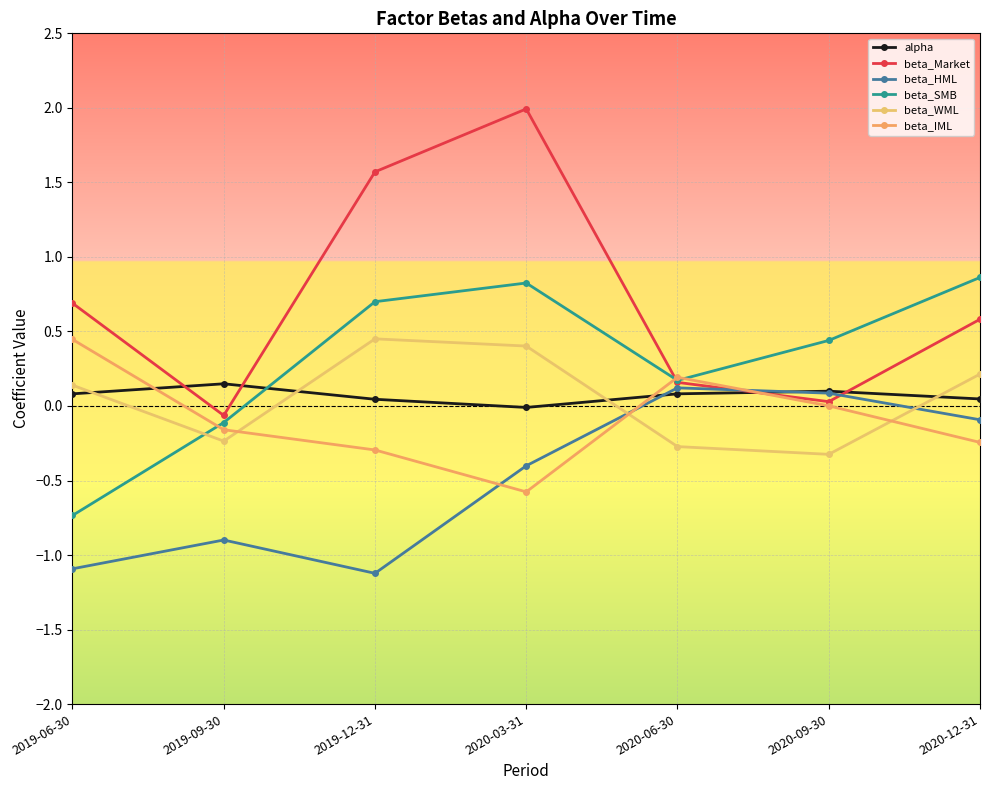

Is the value of beta_HML at 2019-06-30 greater than the value of beta_SMB at 2019-09-30?

No